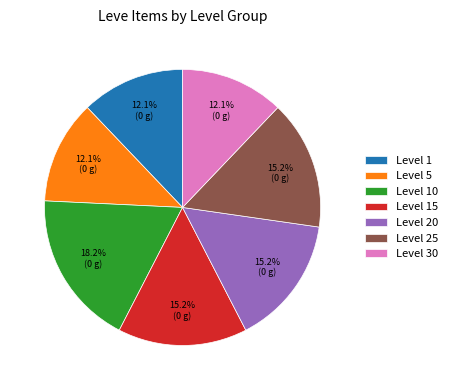

Does any single category account for the majority?

No